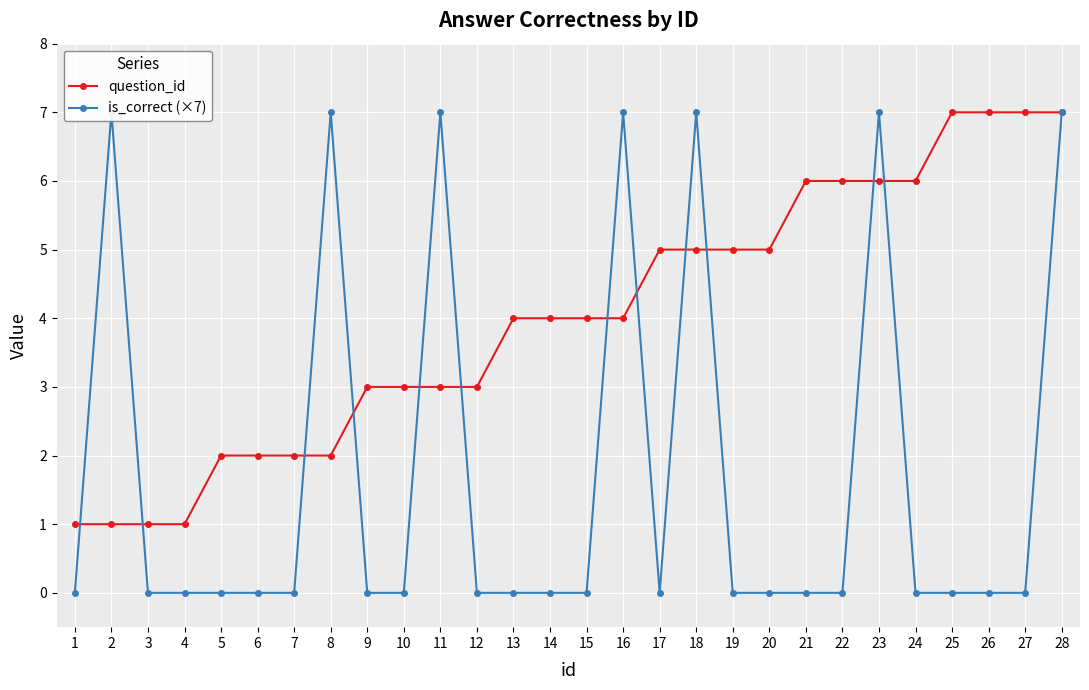

What is the average value of the is_correct (×7) series?

2